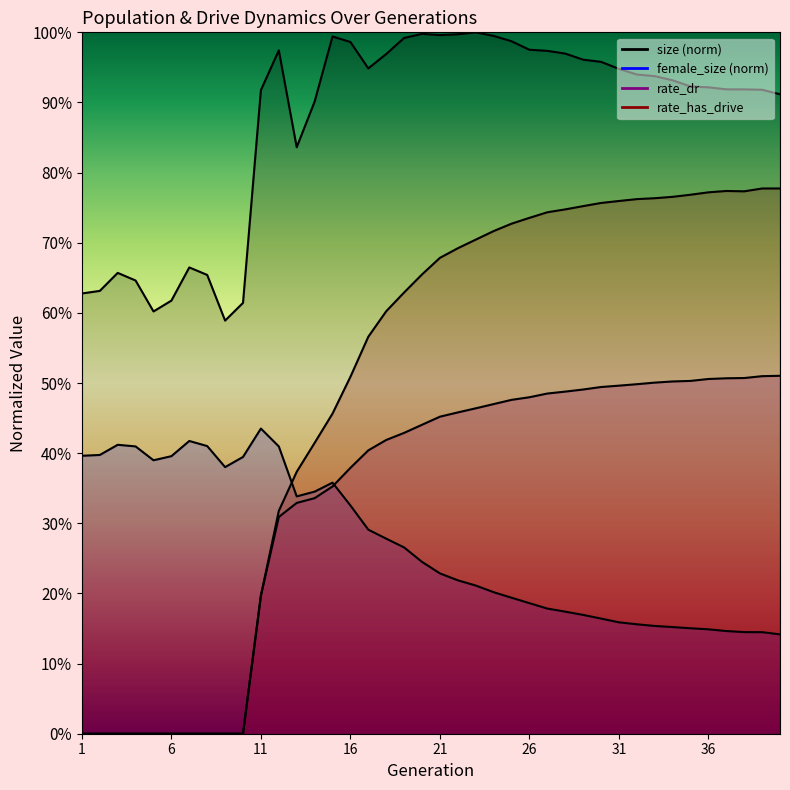

What is the difference between the highest and lowest values at 7?

0.7